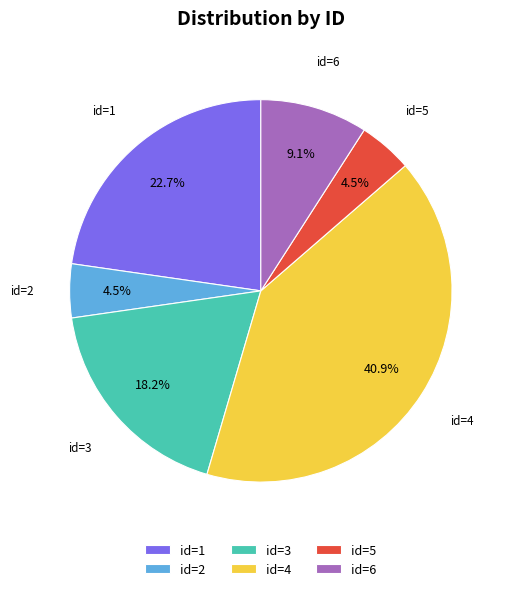

What is the largest slice in the pie chart?

id=4